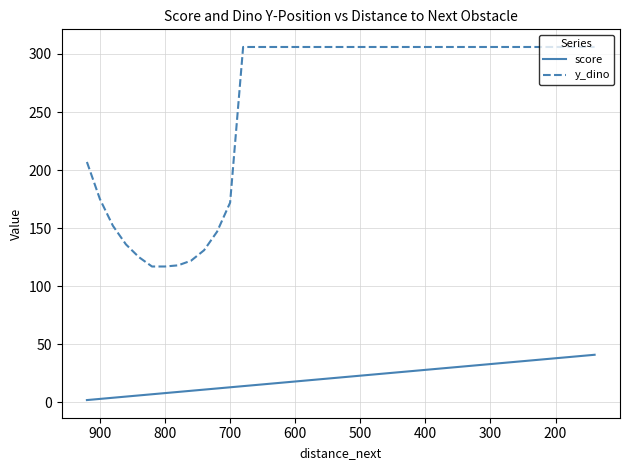

What is the sum of all score values?

860